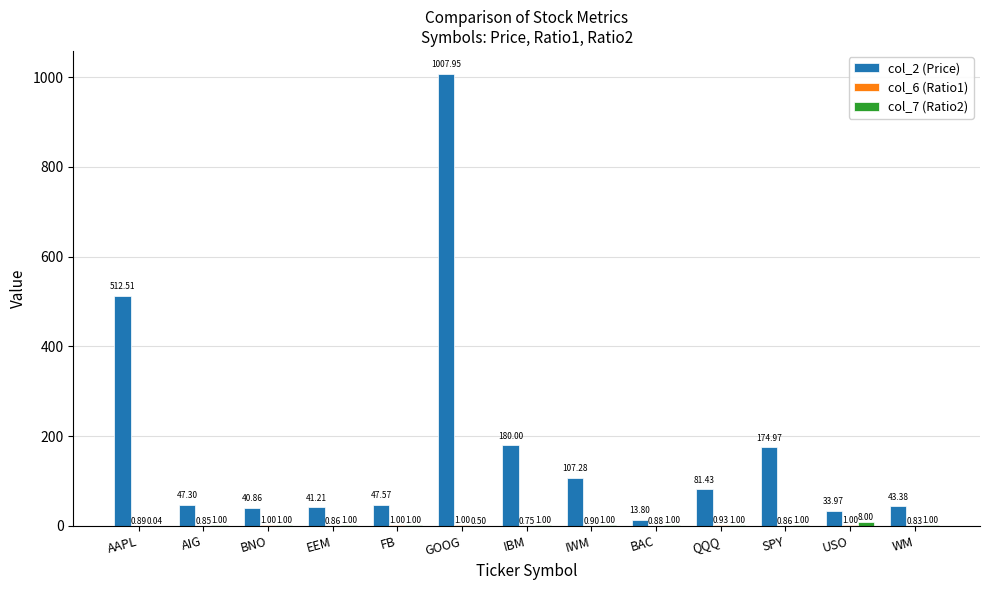

Which series has the widest spread of values?

col_2 (Price)